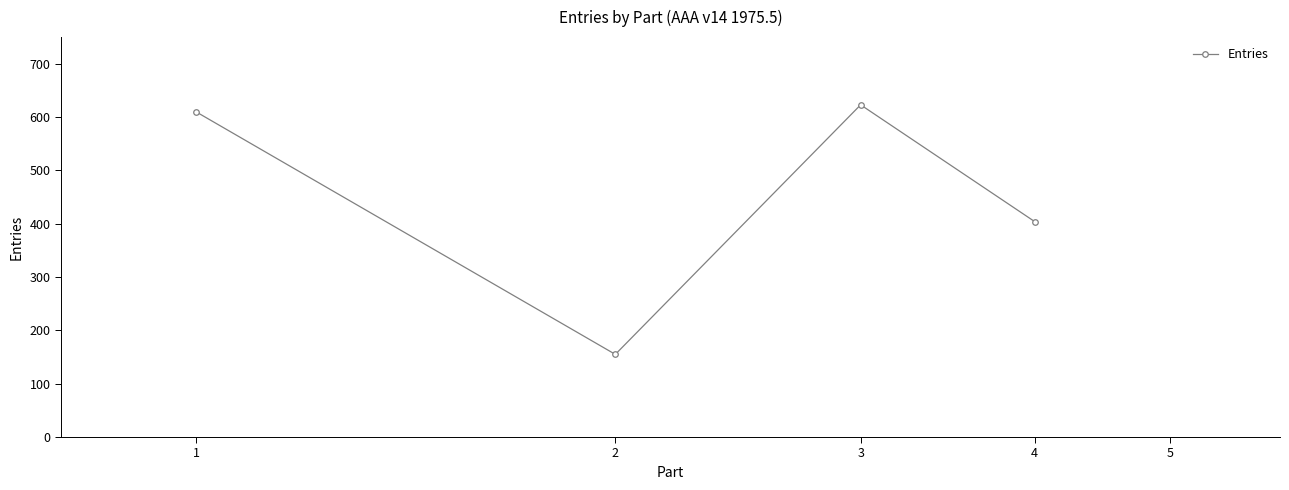

How many data points are less than 610?

2